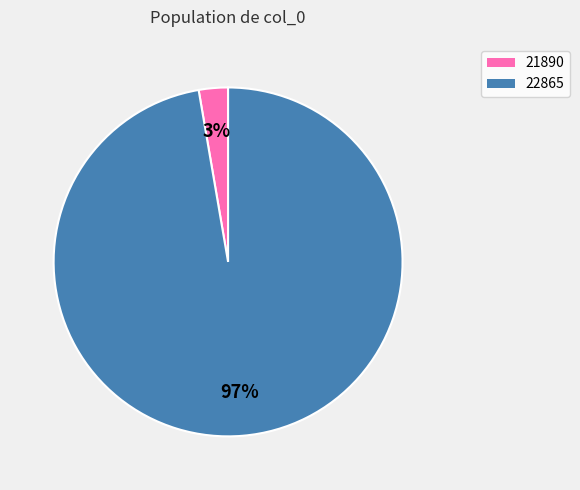

Do 21890 and 22865 together represent more than half of the pie?

Yes